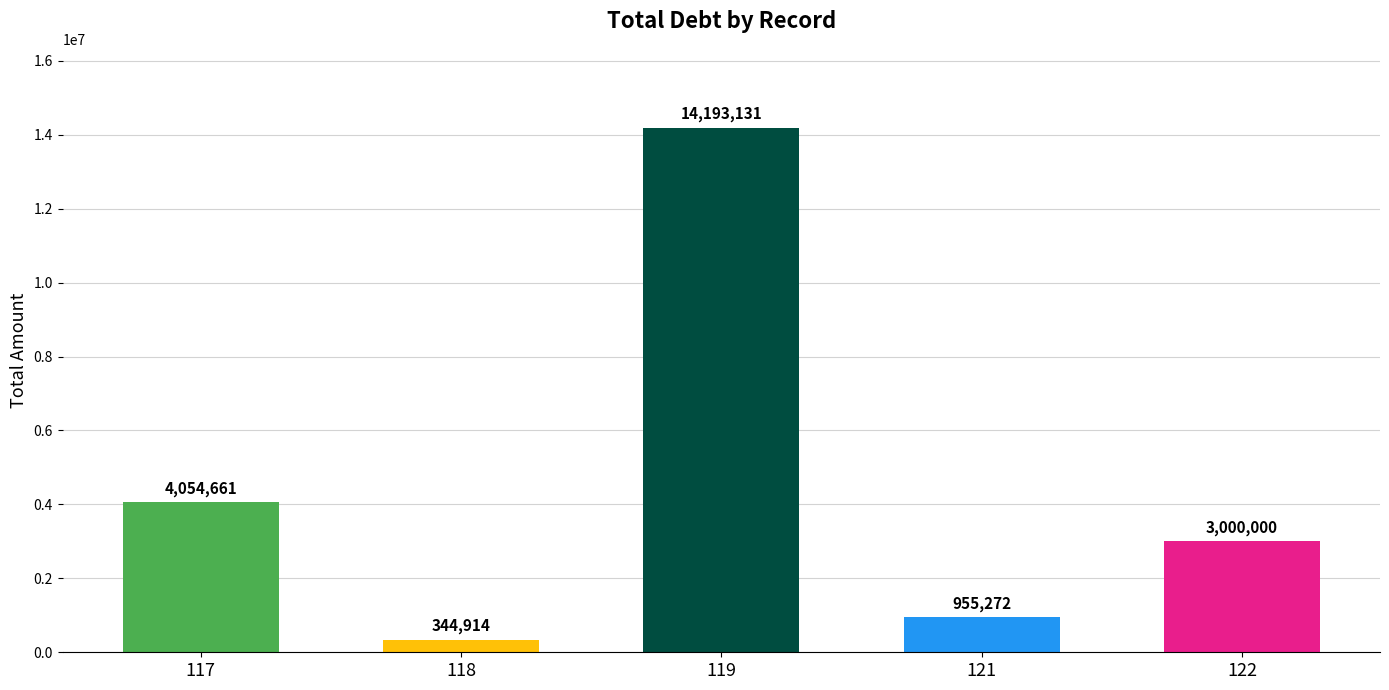

What is the difference between the maximum and minimum values?

13848217